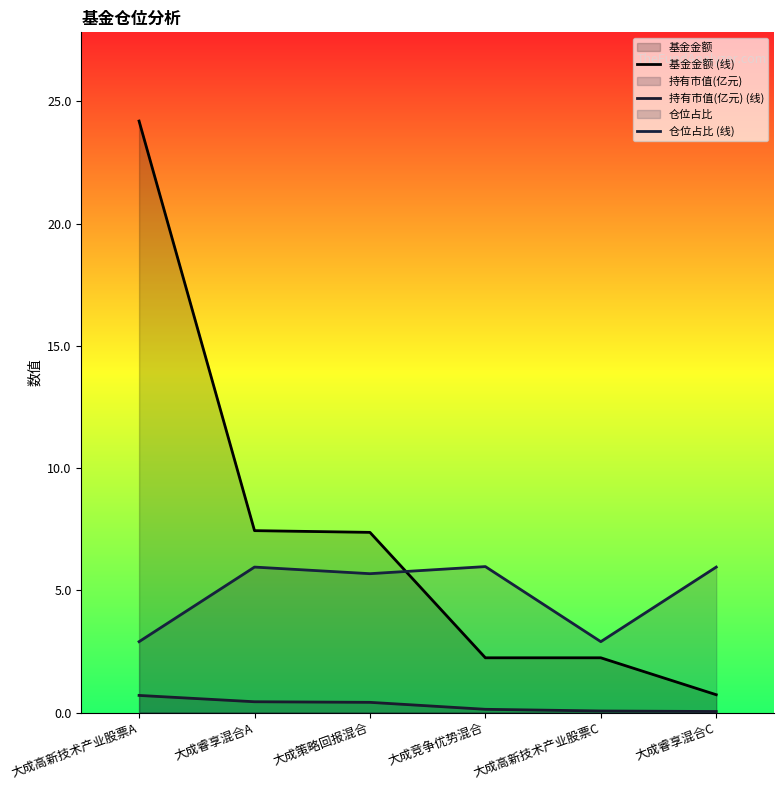

Reading left to right, list all the values displayed in this chart.

基金金额 (线): 24.2	7.4	7.4	2.2	2.2	0.7
持有市值(亿元) (线): 0.7	0.4	0.4	0.1	0.1	0.0
仓位占比 (线): 2.9	6.0	5.7	6.0	2.9	6.0